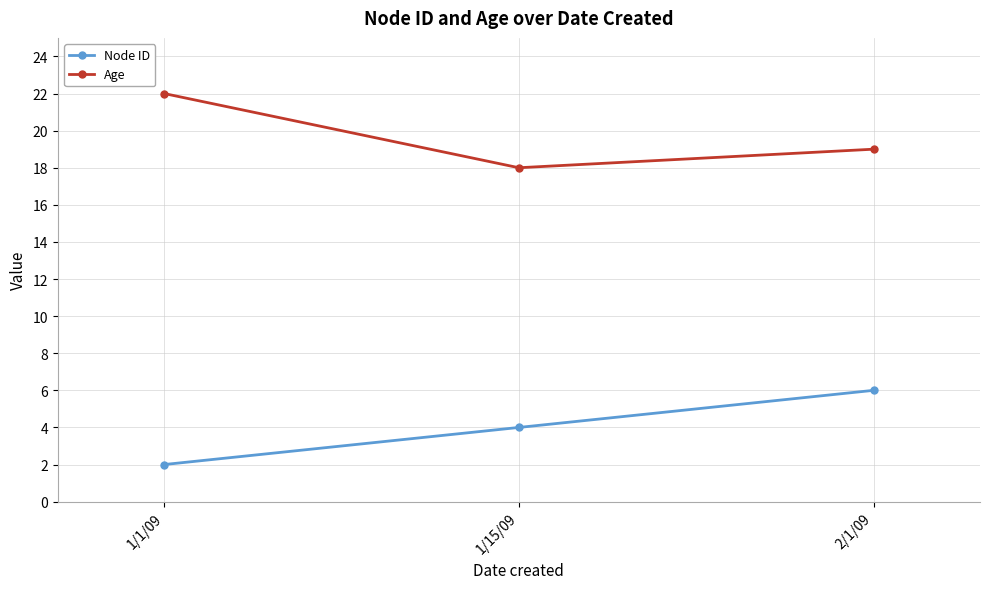

What is the lowest value of the Node ID series?

2